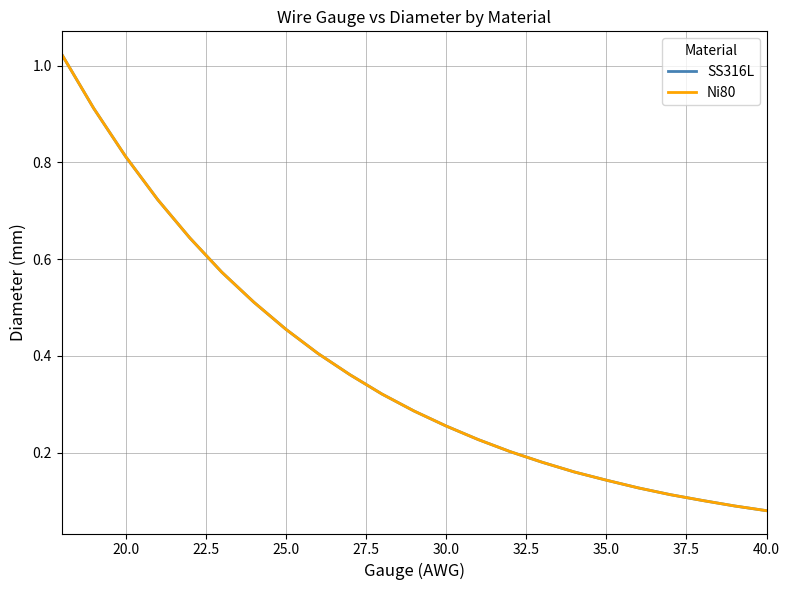

Is this an area chart (filled region under the line)?

No